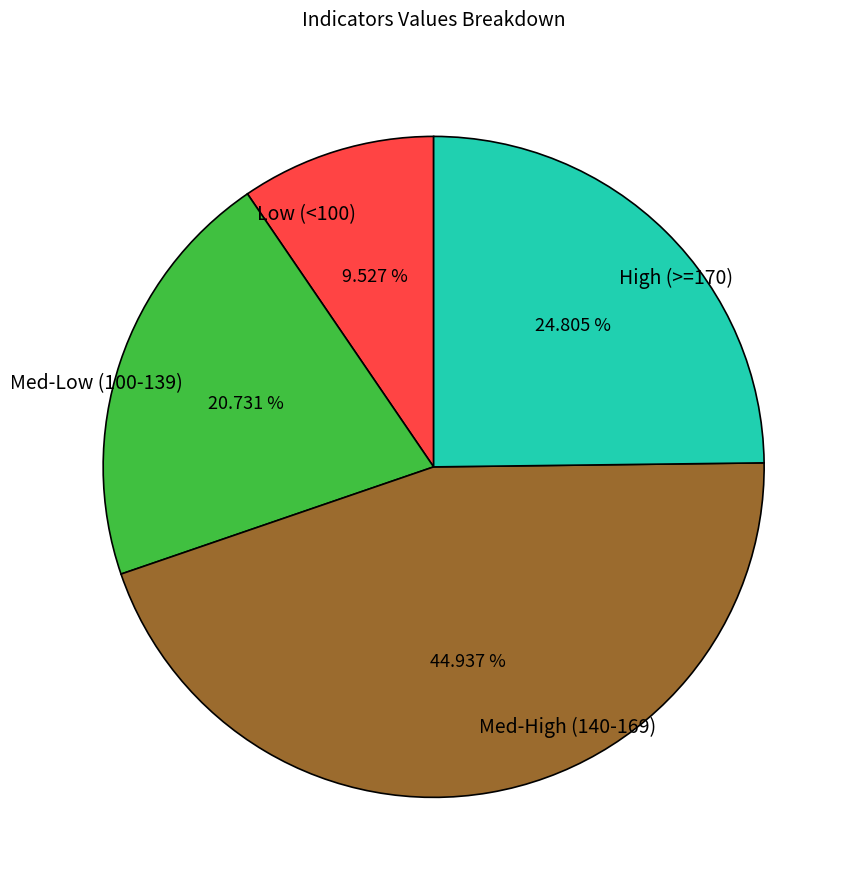

Count the number of slices in the pie.

4